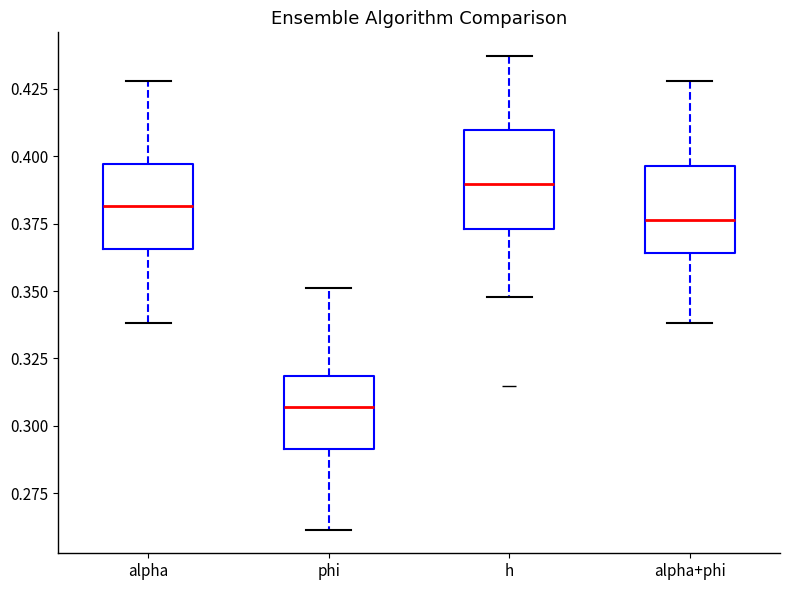

Reading left to right, transcribe this box plot: for each box, give where its median line is, the range the box spans, and where its two whiskers end, as read against the y-axis. The values are not printed on the chart, so give them approximately, as read against the axis.

alpha: median 0.380, box 0.365 to 0.395, whiskers 0.340 to 0.430
phi: median 0.305, box 0.290 to 0.320, whiskers 0.260 to 0.350
h: median 0.390, box 0.375 to 0.410, whiskers 0.350 to 0.435
alpha+phi: median 0.375, box 0.365 to 0.395, whiskers 0.340 to 0.430